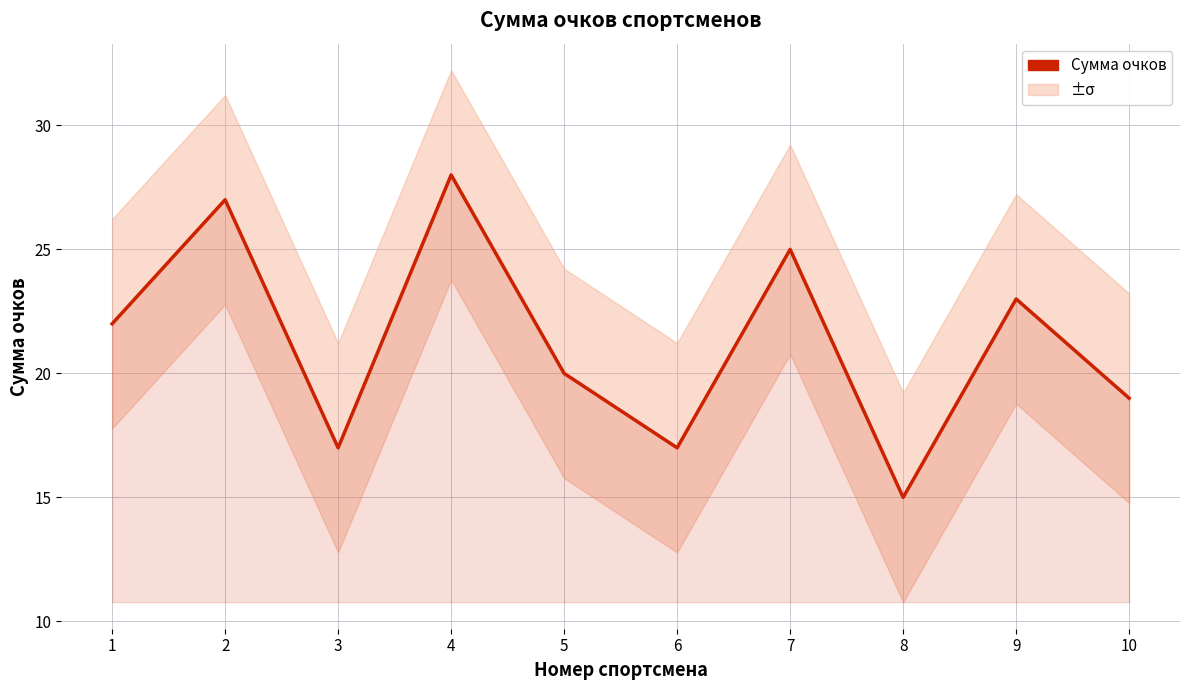

What is the average value?

21